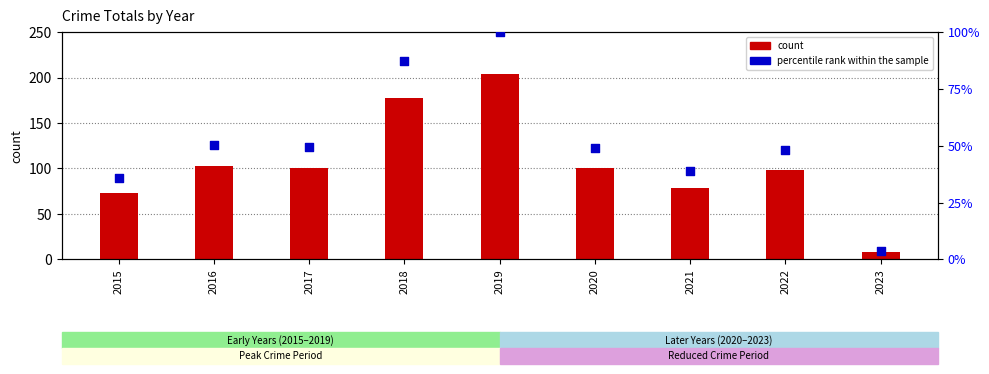

What are all the series names shown in the legend?

count, percentile rank within the sample